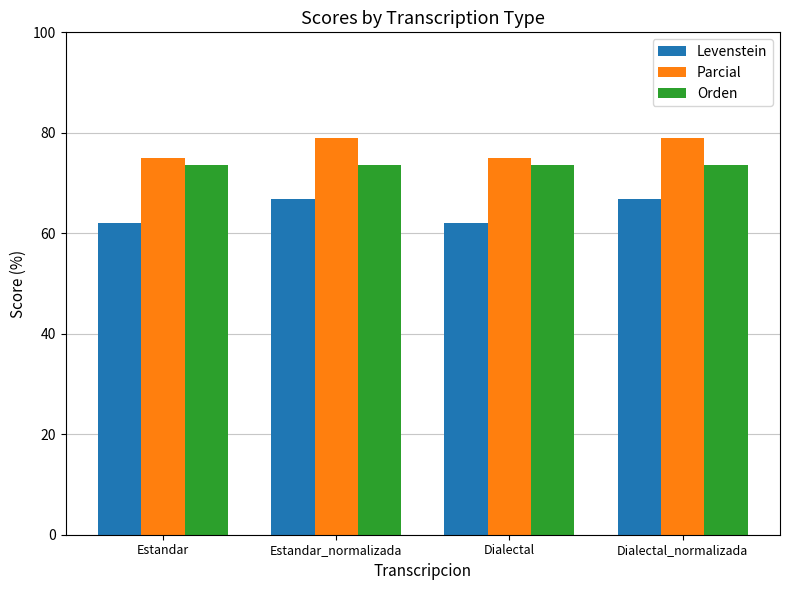

What is the sum of all Orden values?

294.7